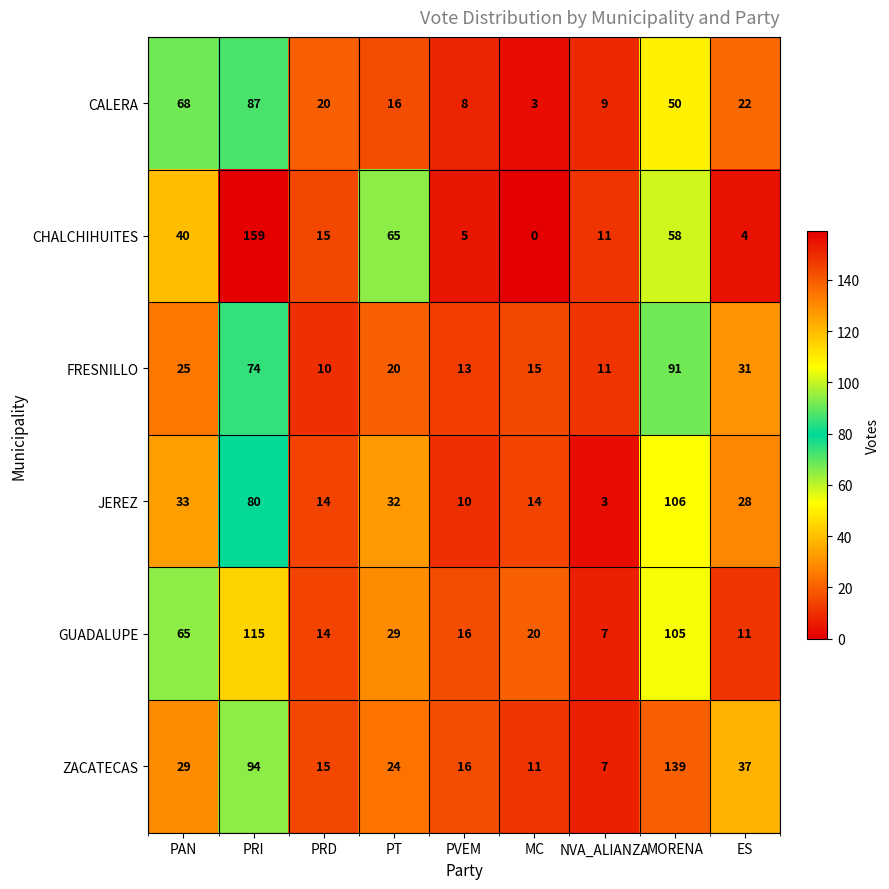

At which label is JEREZ closest to 54?

PAN